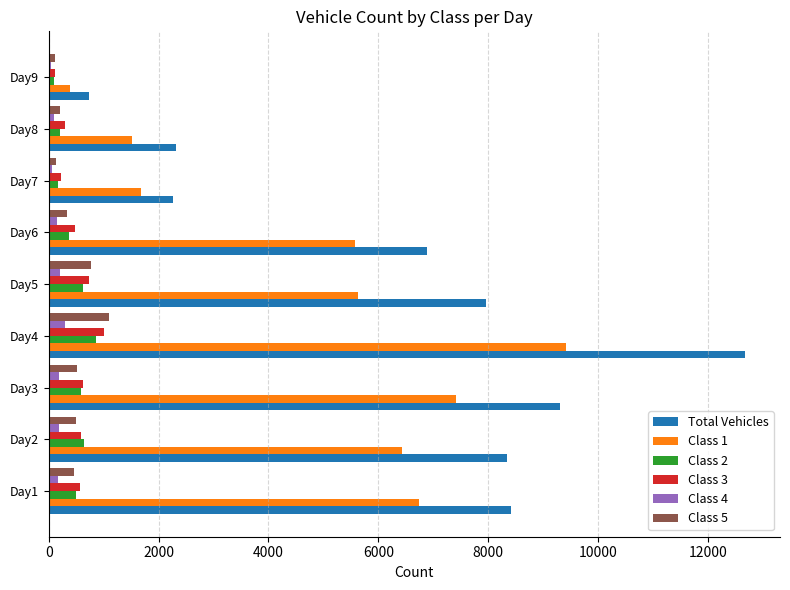

The value of Class 1 at Day6 is 7485. True or false?

False